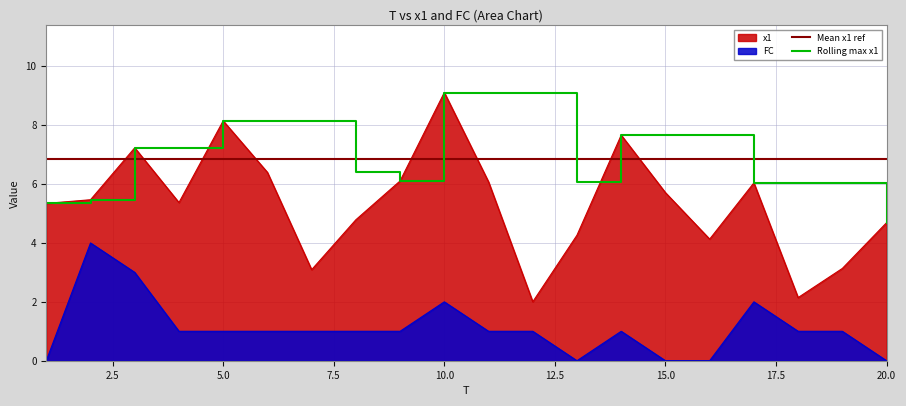

Reading left to right, what are all the values shown in this chart?

x1: 1=5.3	2=5.5	3=7.2	4=5.4	5=8.1	6=6.4	7=3.1	8=4.8	9=6.1	10=9.1	11=6.1	12=2.0	13=4.3	14=7.7	15=5.7	16=4.1	17=6.0	18=2.1	19=3.1	20=4.7
FC: 1=0.0	2=4.0	3=3.0	4=1.0	5=1.0	6=1.0	7=1.0	8=1.0	9=1.0	10=2.0	11=1.0	12=1.0	13=0.0	14=1.0	15=0.0	16=0.0	17=2.0	18=1.0	19=1.0	20=0.0